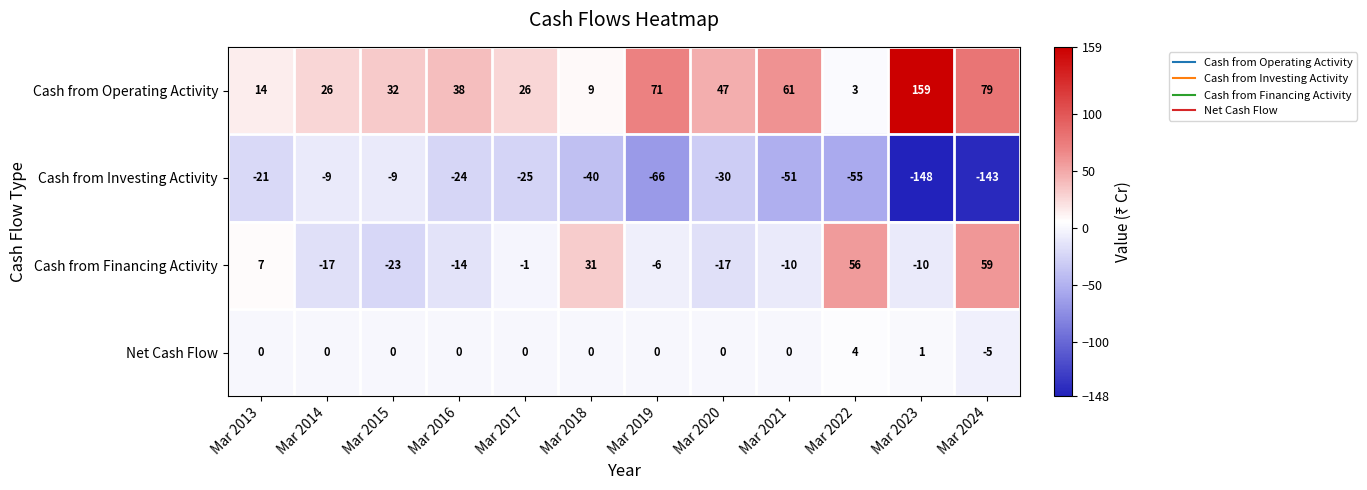

Which category has the lowest value across all series?

Mar 2023